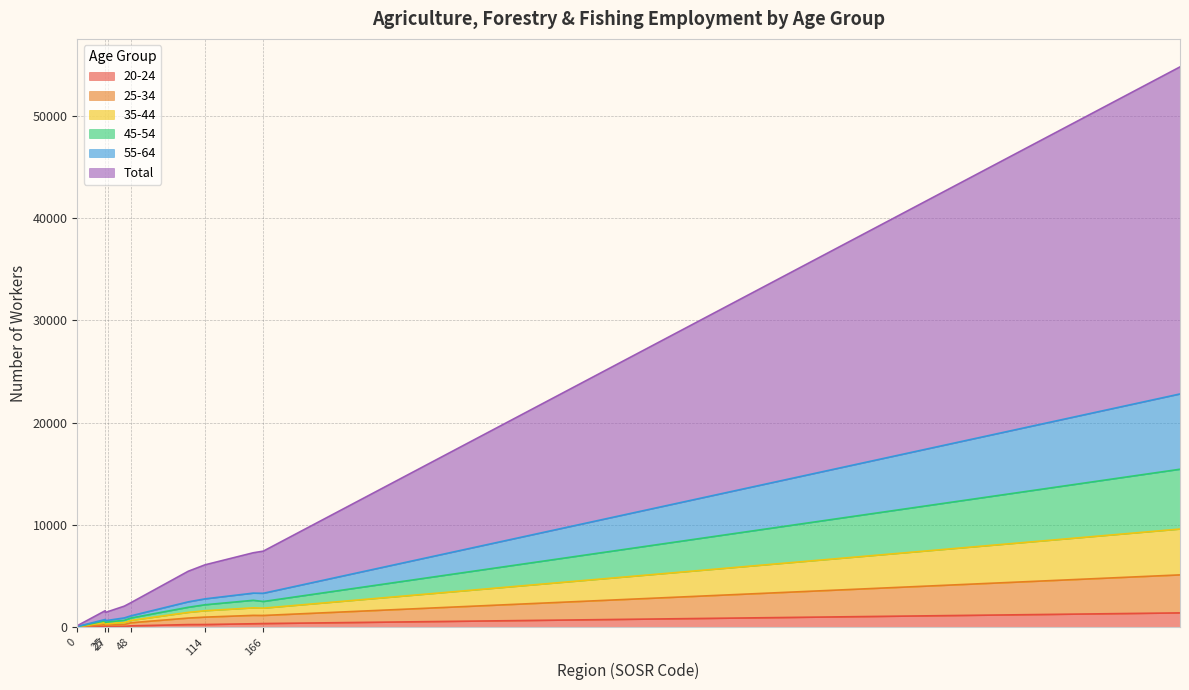

At which category is the sum across all series the highest?

SOSR131